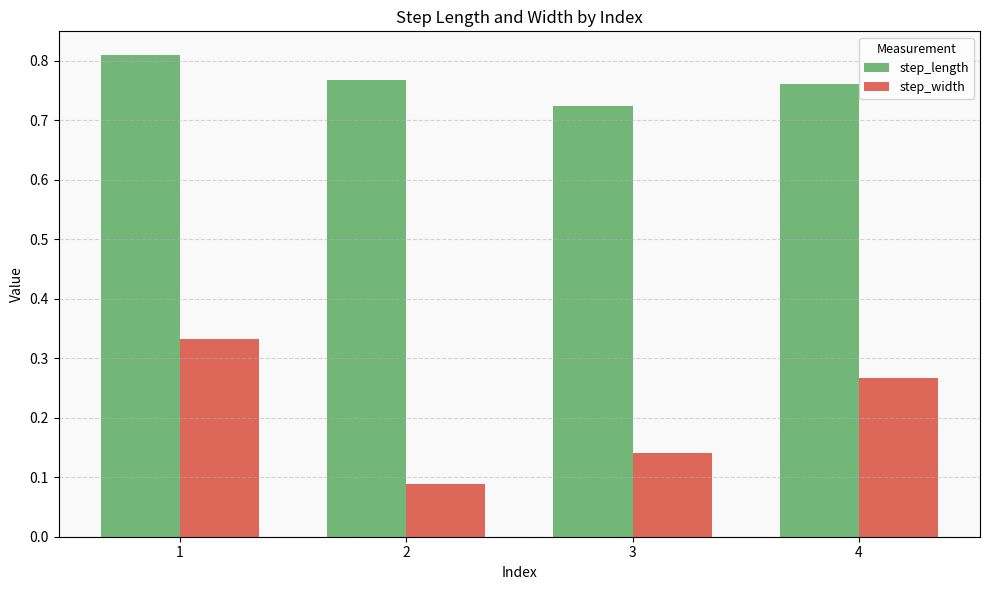

How many bars are there in each group?

2